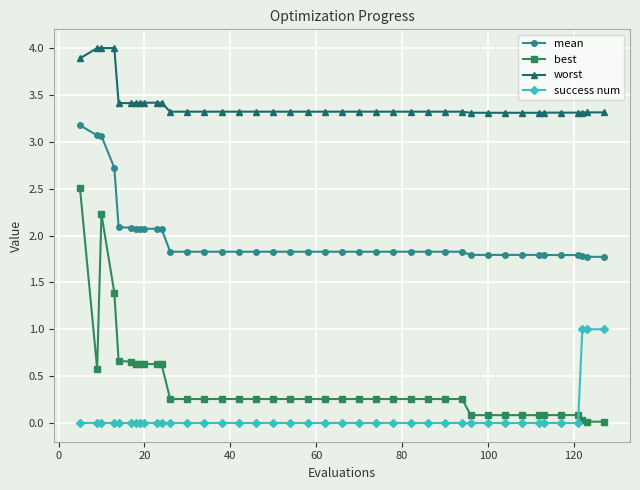

True or false: worst and success num intersect in this chart.

False